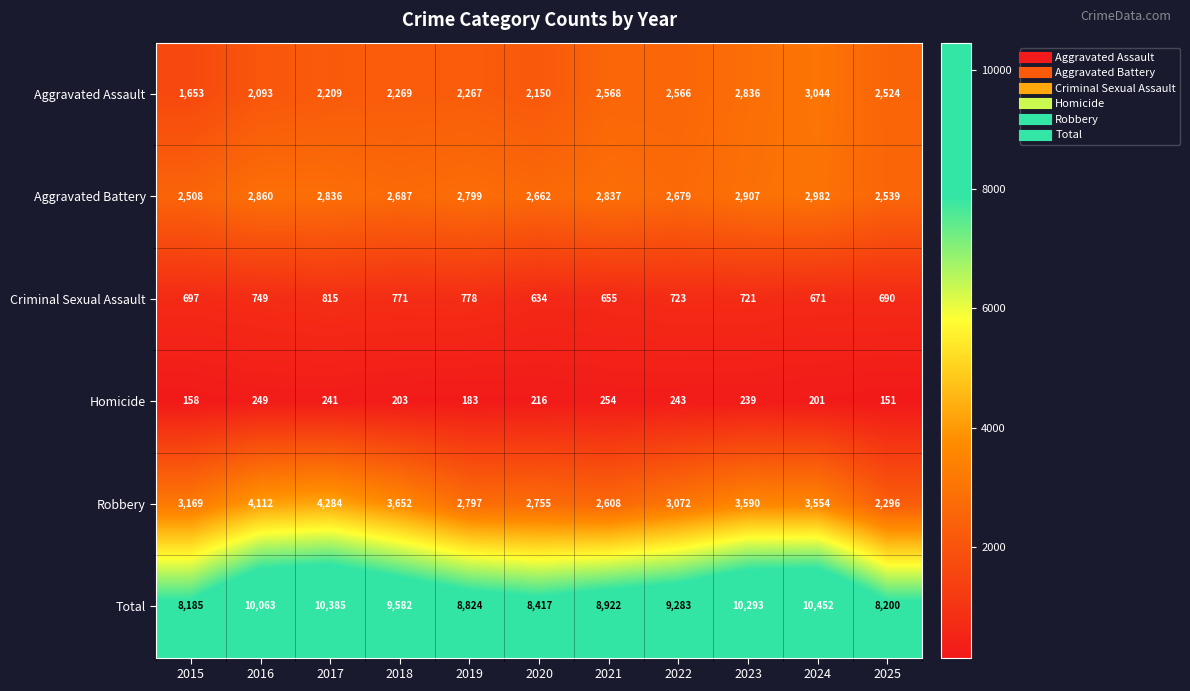

At which category does the chart reach its minimum across all series?

2025